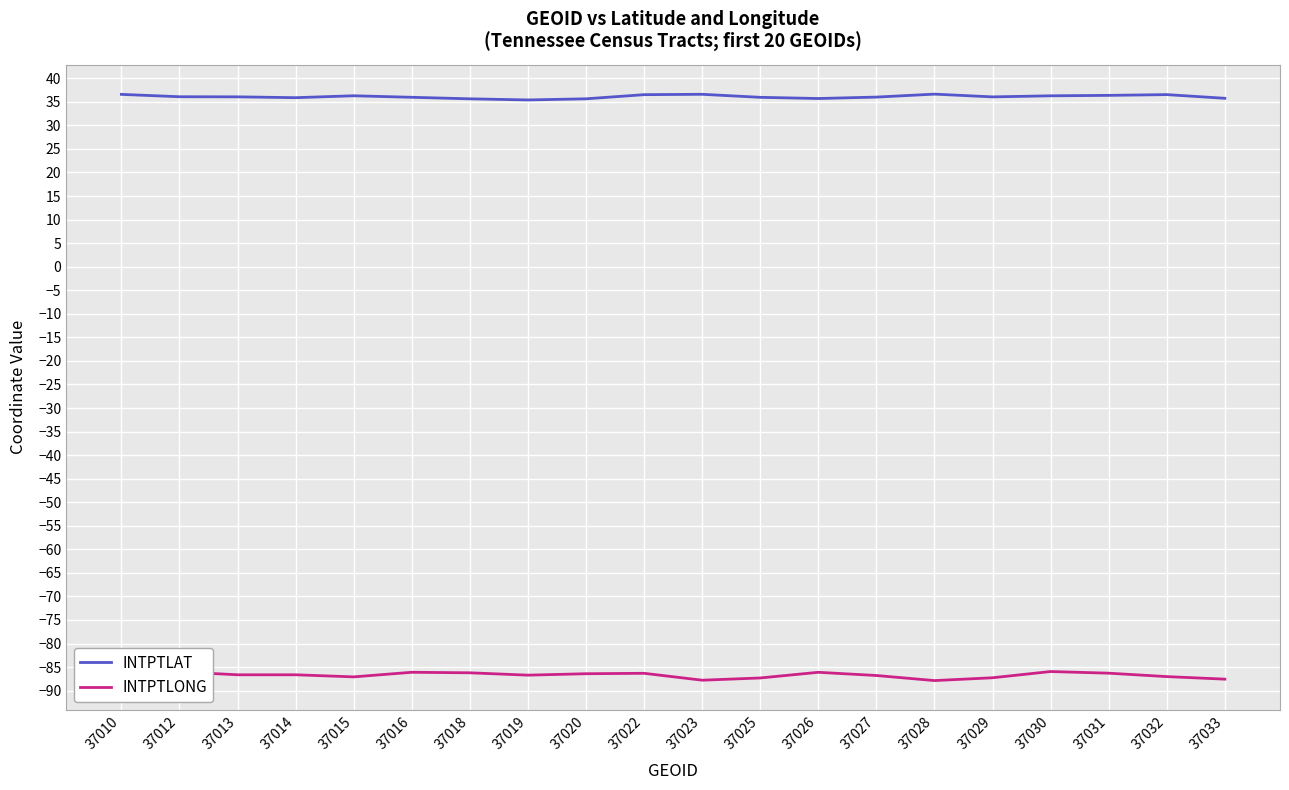

What is the lowest value of the INTPTLONG series?

-87.9